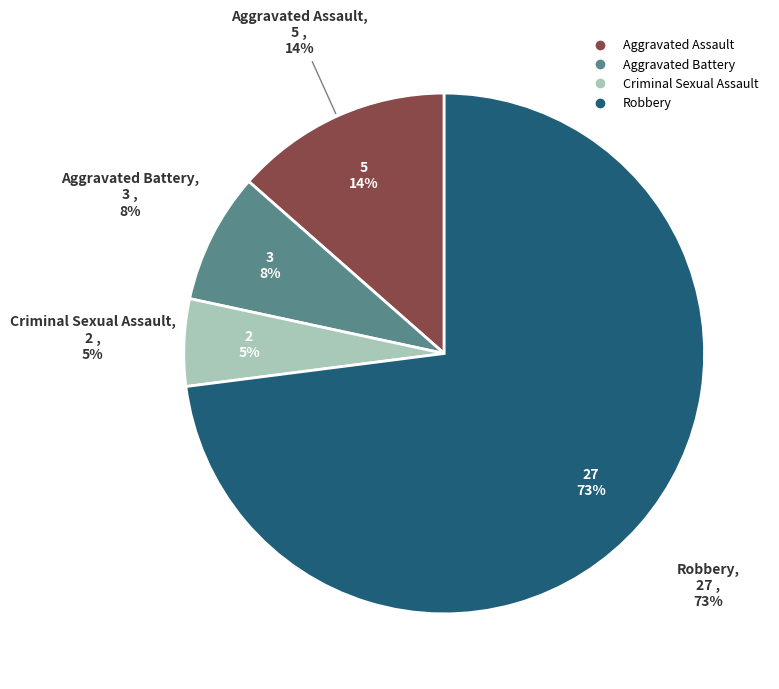

True or false: Criminal Sexual Assault accounts for 5% of the total.

True